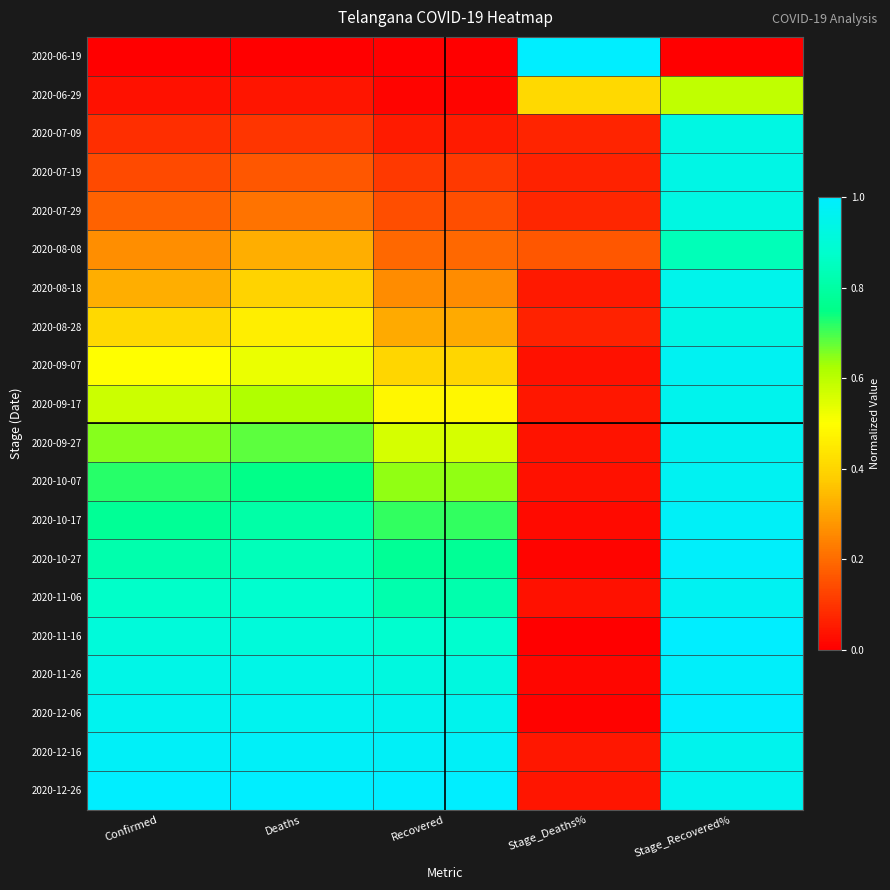

Which series has the widest spread of values?

2020-06-19